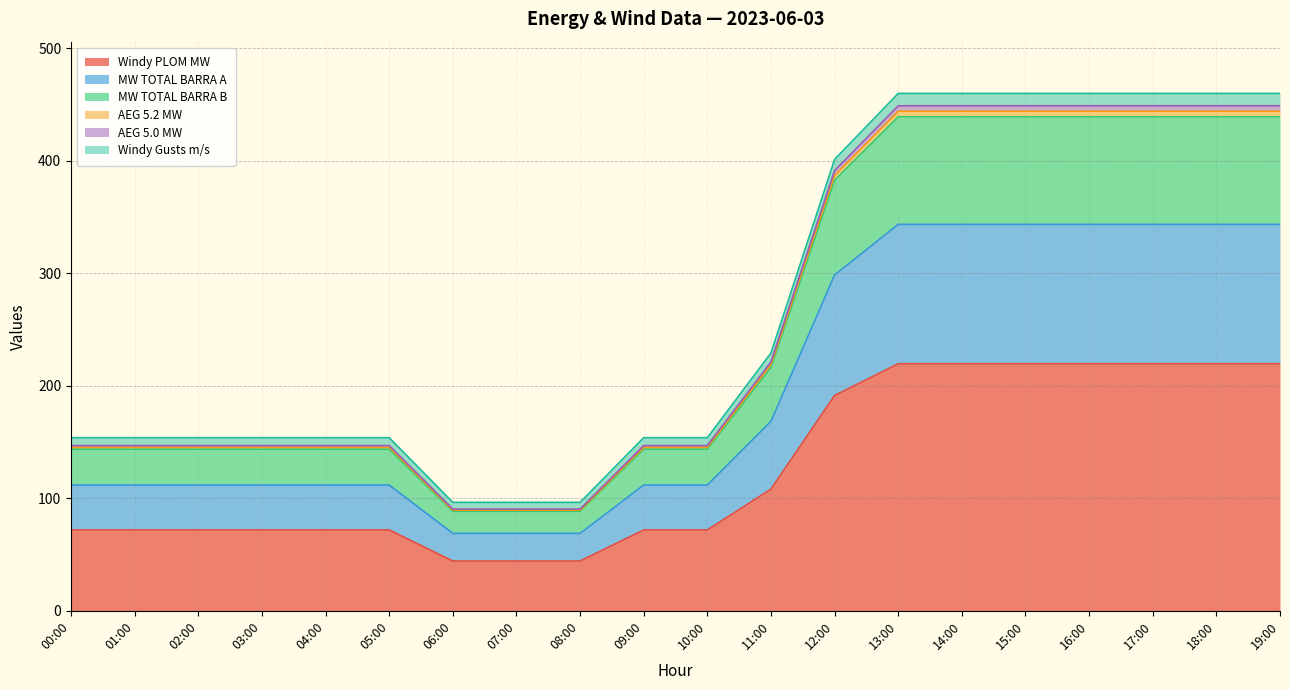

True or false: Windy PLOM MW has a value of 219.6 at 13:00.

True